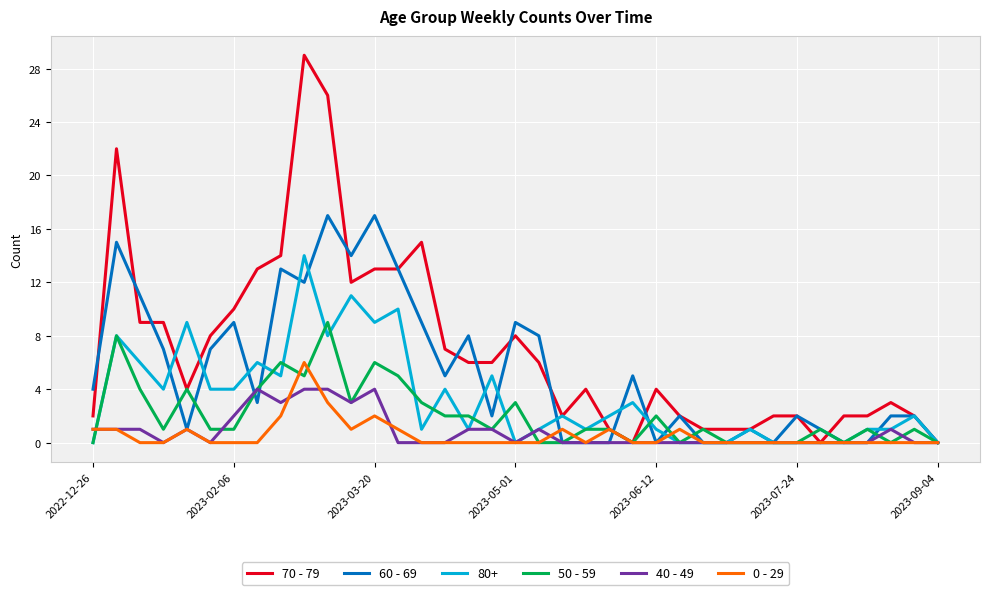

Which series has the largest range (max minus min)?

70 - 79